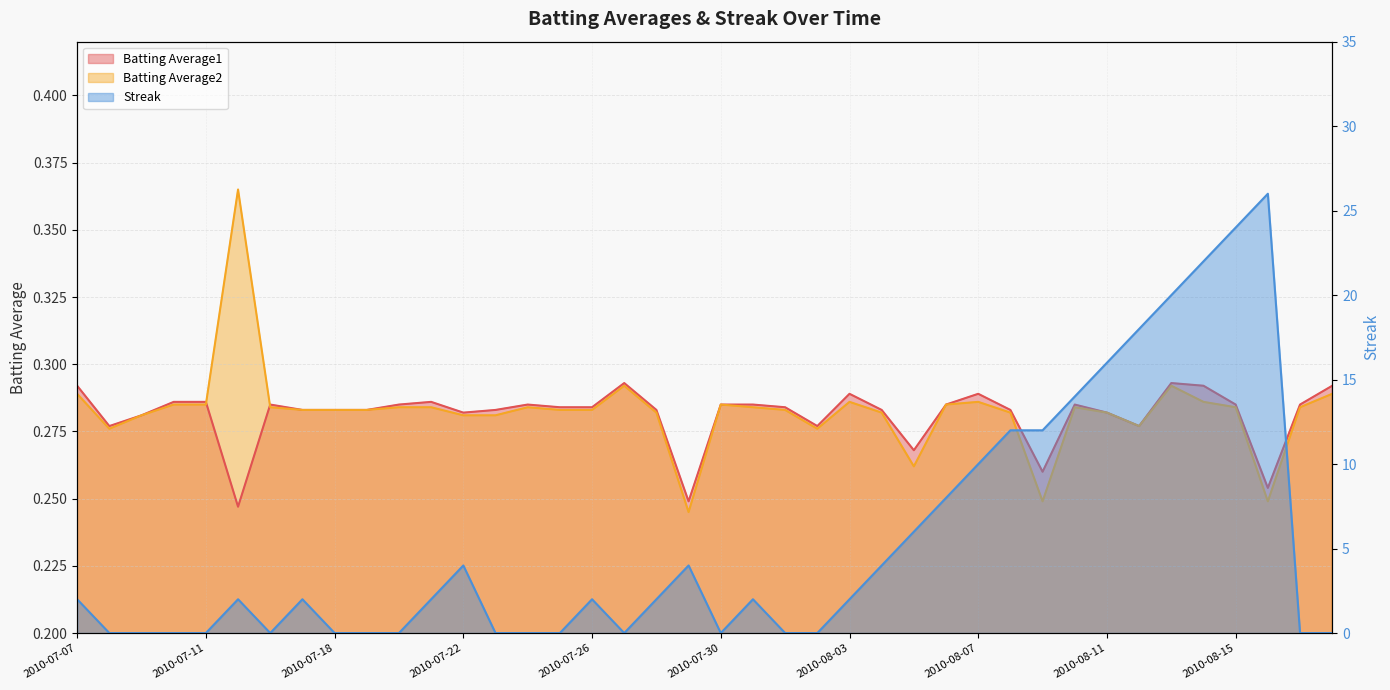

How many values in the Streak series exceed 2?

15